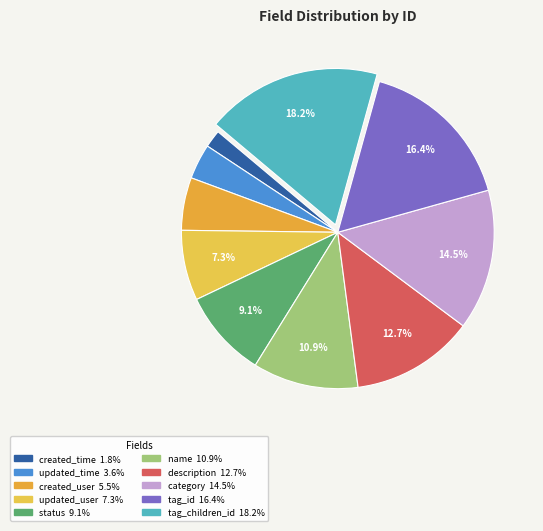

How many segments does this pie chart have?

10